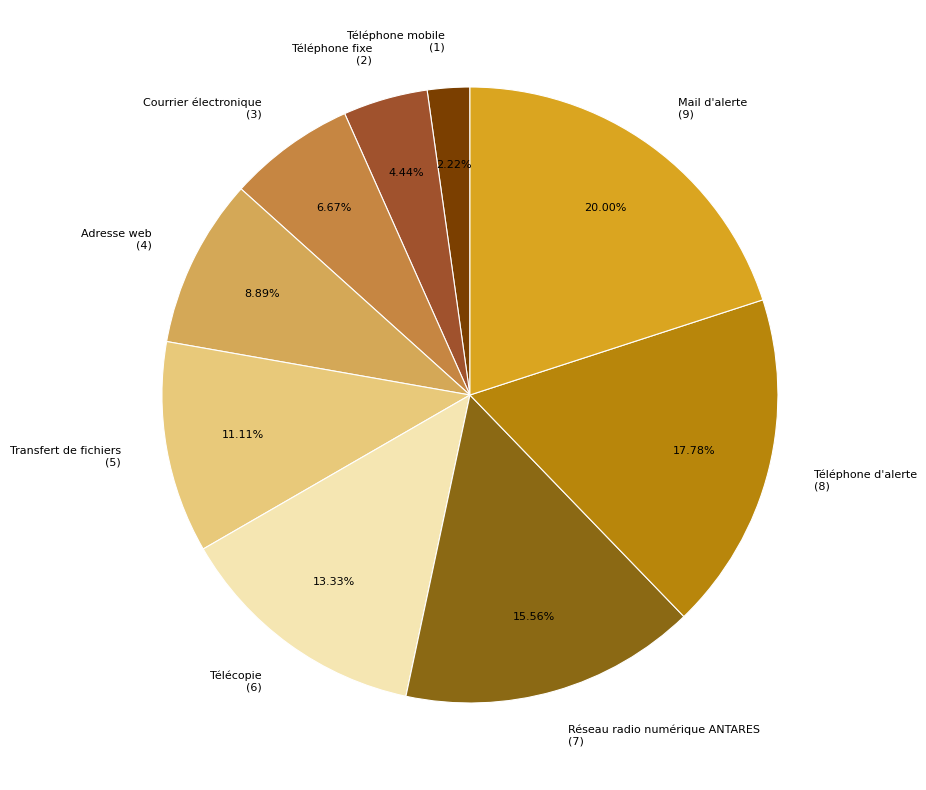

What is the largest slice in the pie chart?

Mail d'alerte